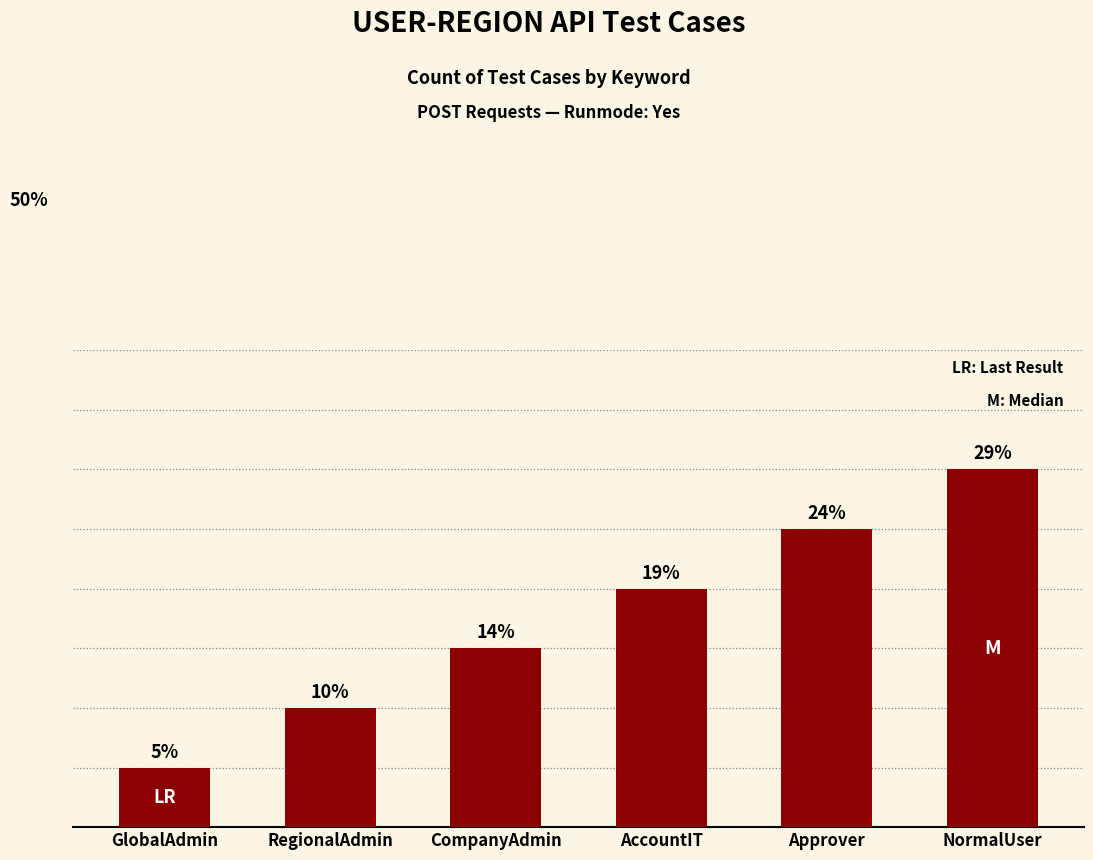

What is the sum of the values at CompanyAdmin and RegionalAdmin?

5